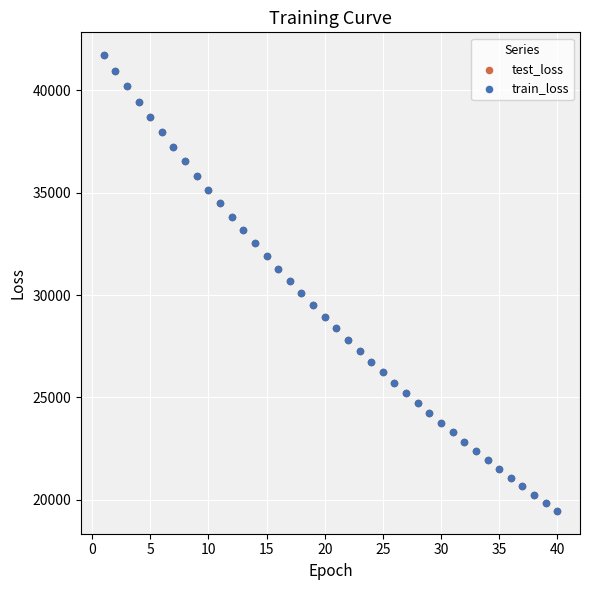

What are all the series names shown in the legend?

test_loss, train_loss